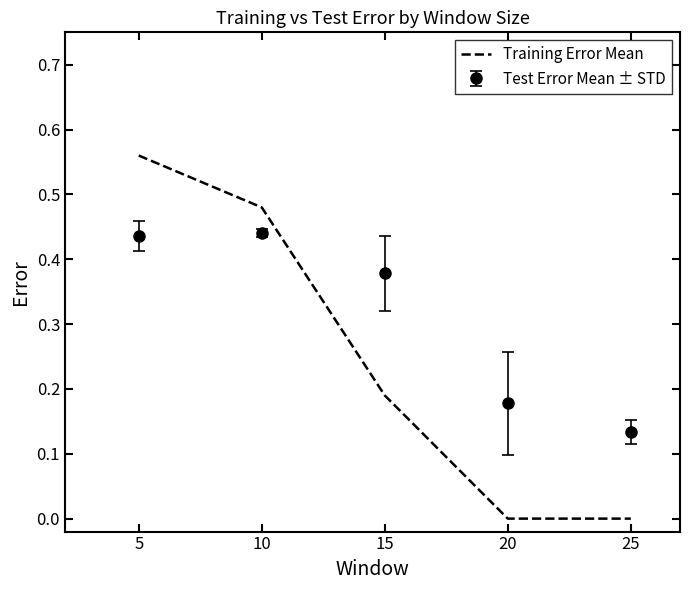

Rank the series by their average value, from highest to lowest.

Test Error Mean ± STD, Training Error Mean